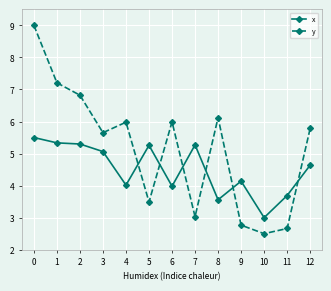

Does the chart have visible grid lines?

Yes